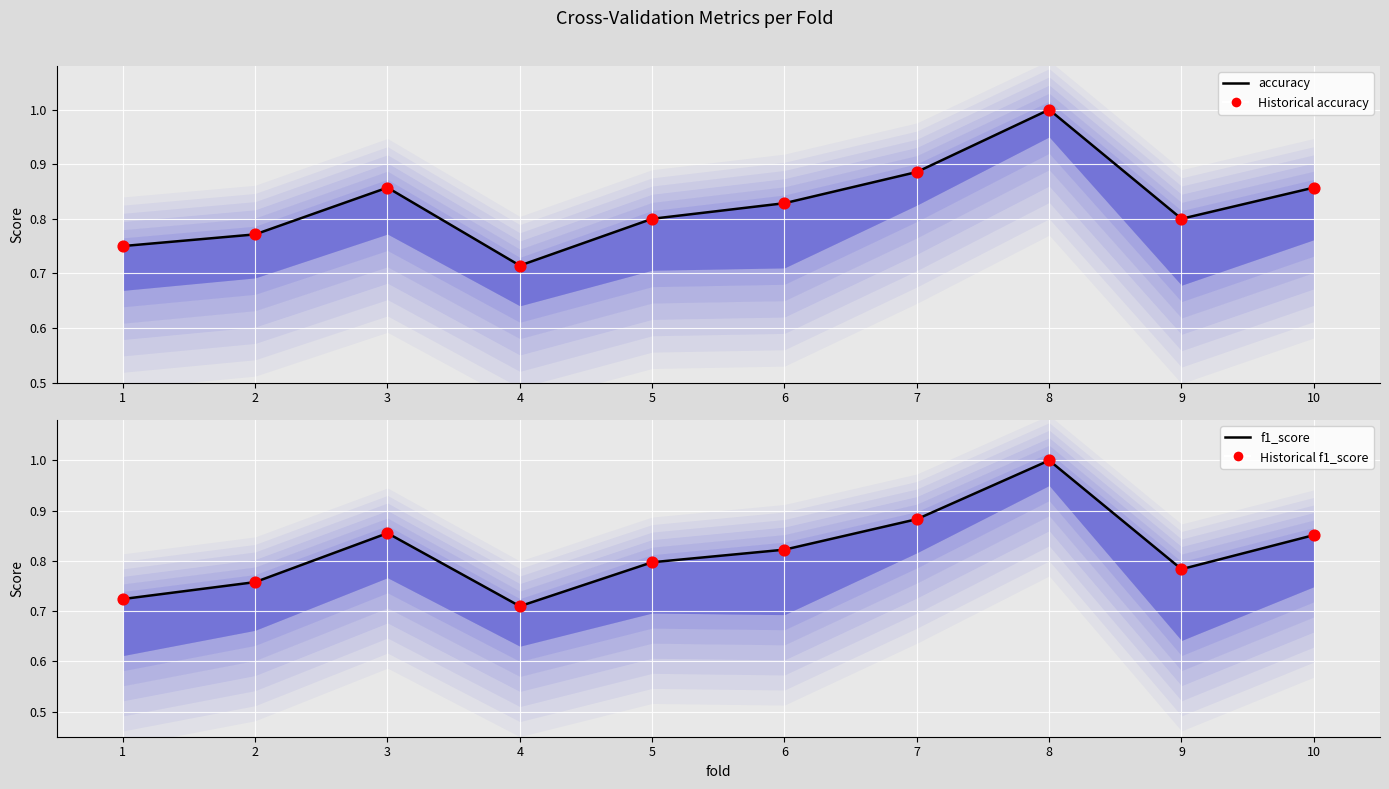

Which series contains the lowest Y value?

f1_score